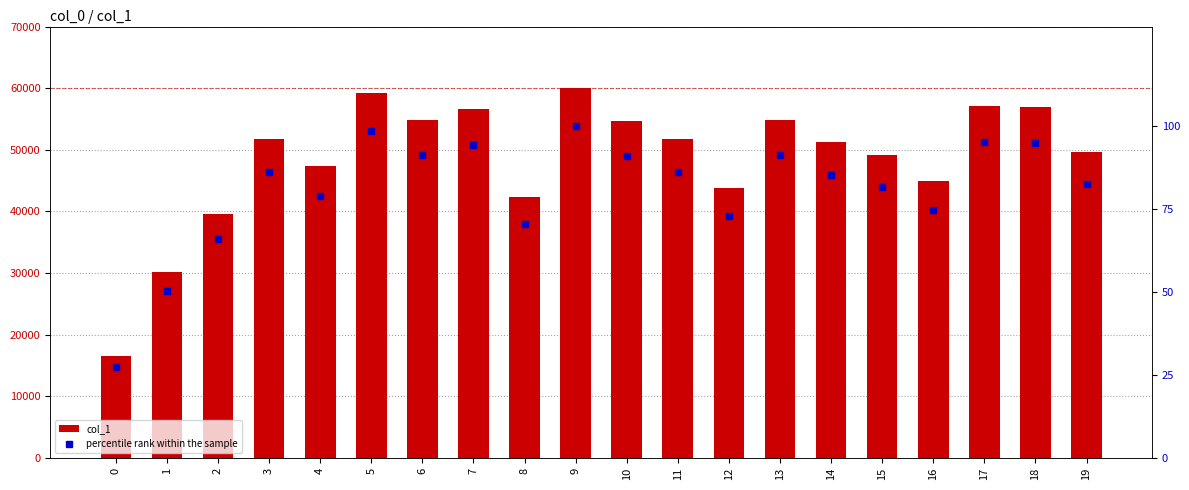

At 5, list the series in order from smallest to largest.

percentile rank within the sample, col_1